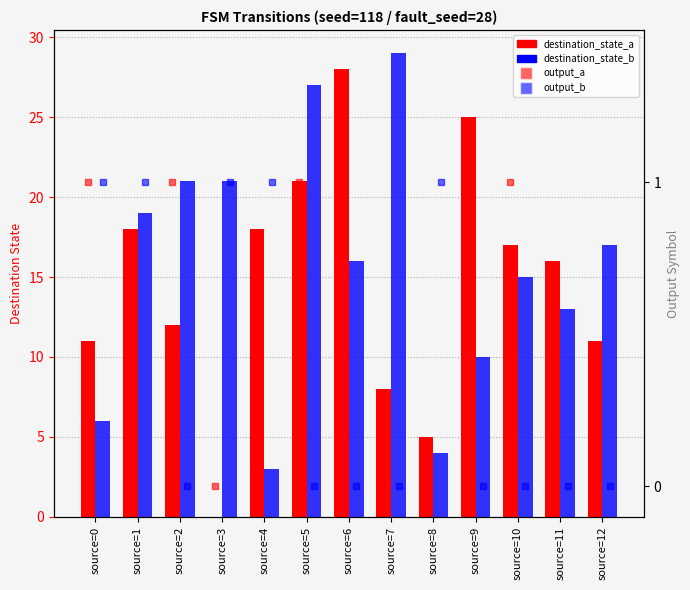

Rank the series at source=2 from highest to lowest value.

destination_state_b, destination_state_a, output_a, output_b